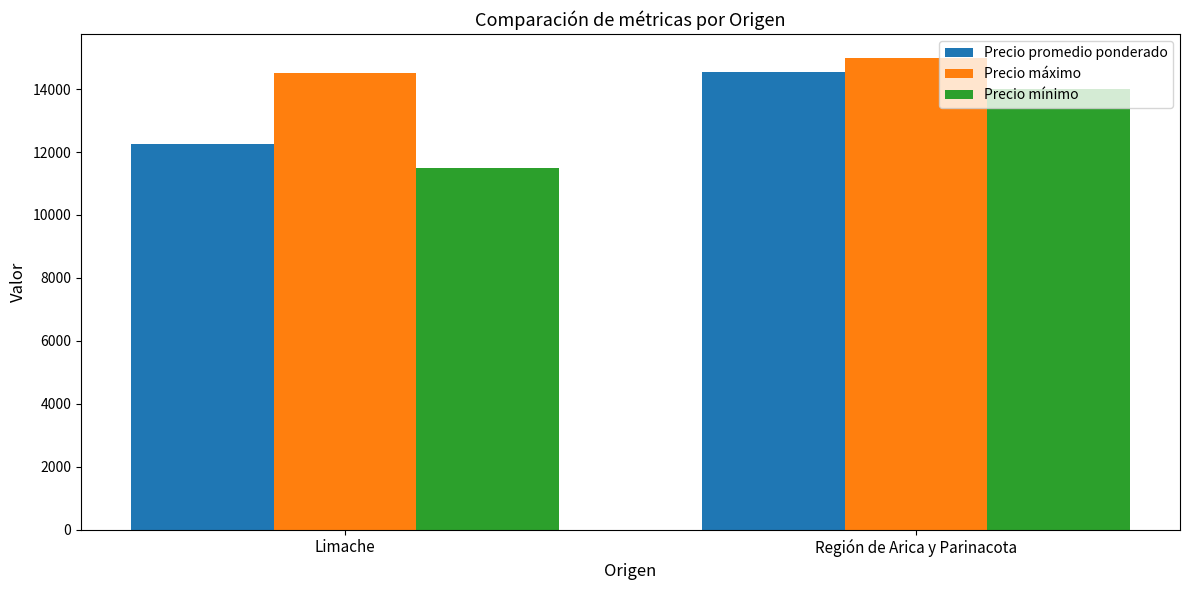

Reading left to right, list all the values displayed in this chart.

Precio promedio ponderado: 12242	14545
Precio máximo: 14500	15000
Precio mínimo: 11500	14000